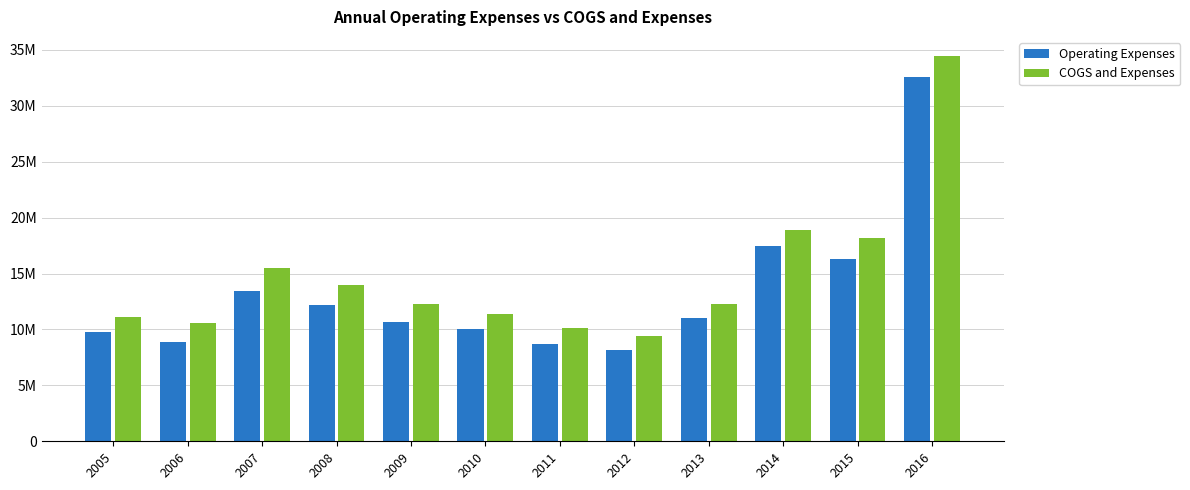

What is the lowest value of the COGS and Expenses series?

9389900